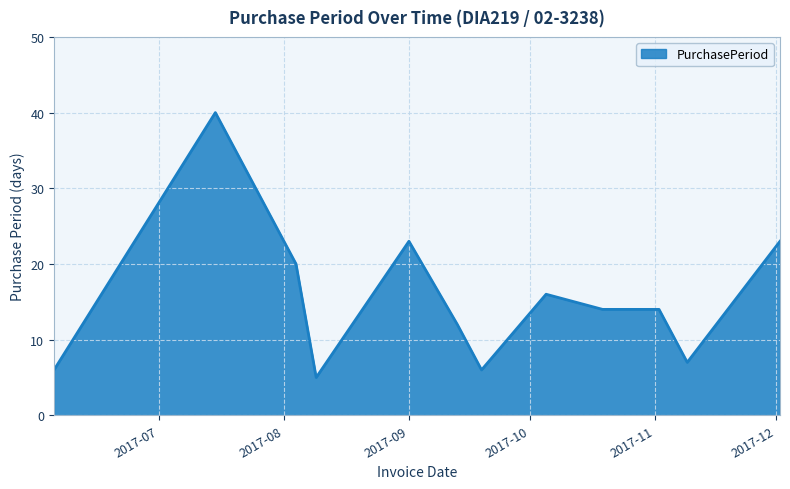

What is the difference between the maximum and minimum values?

35